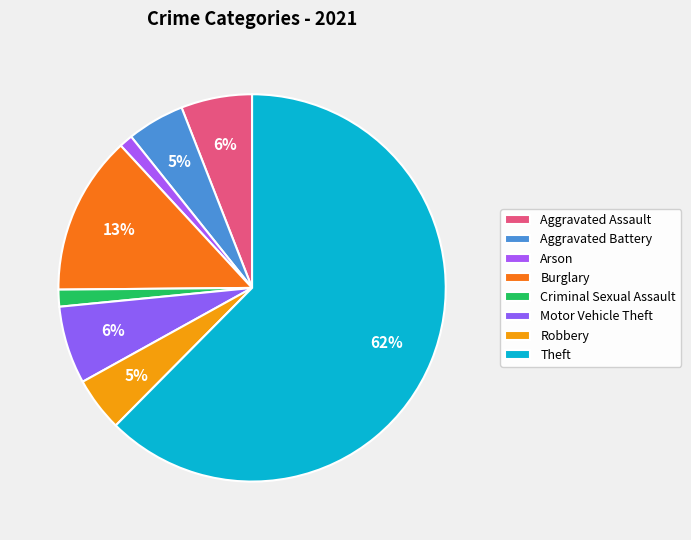

Is there a majority slice in this chart?

Yes